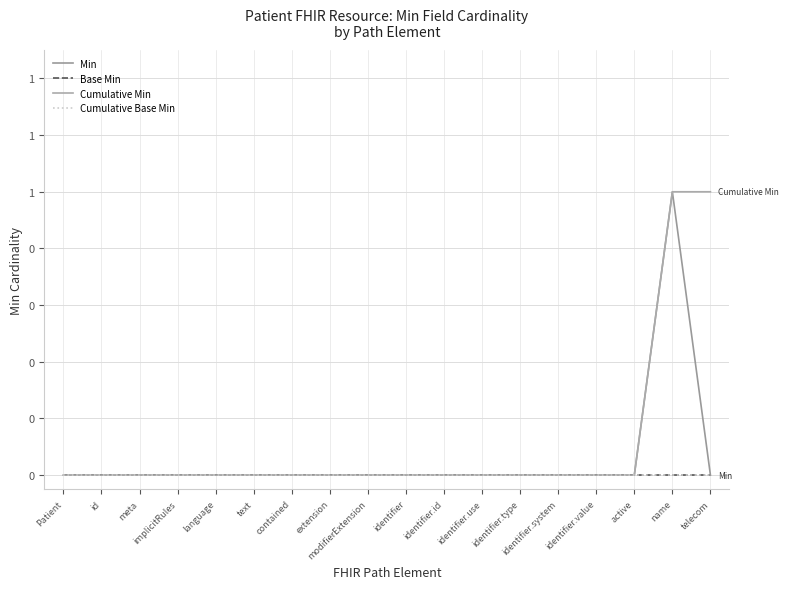

Which series has the largest range (max minus min)?

Min